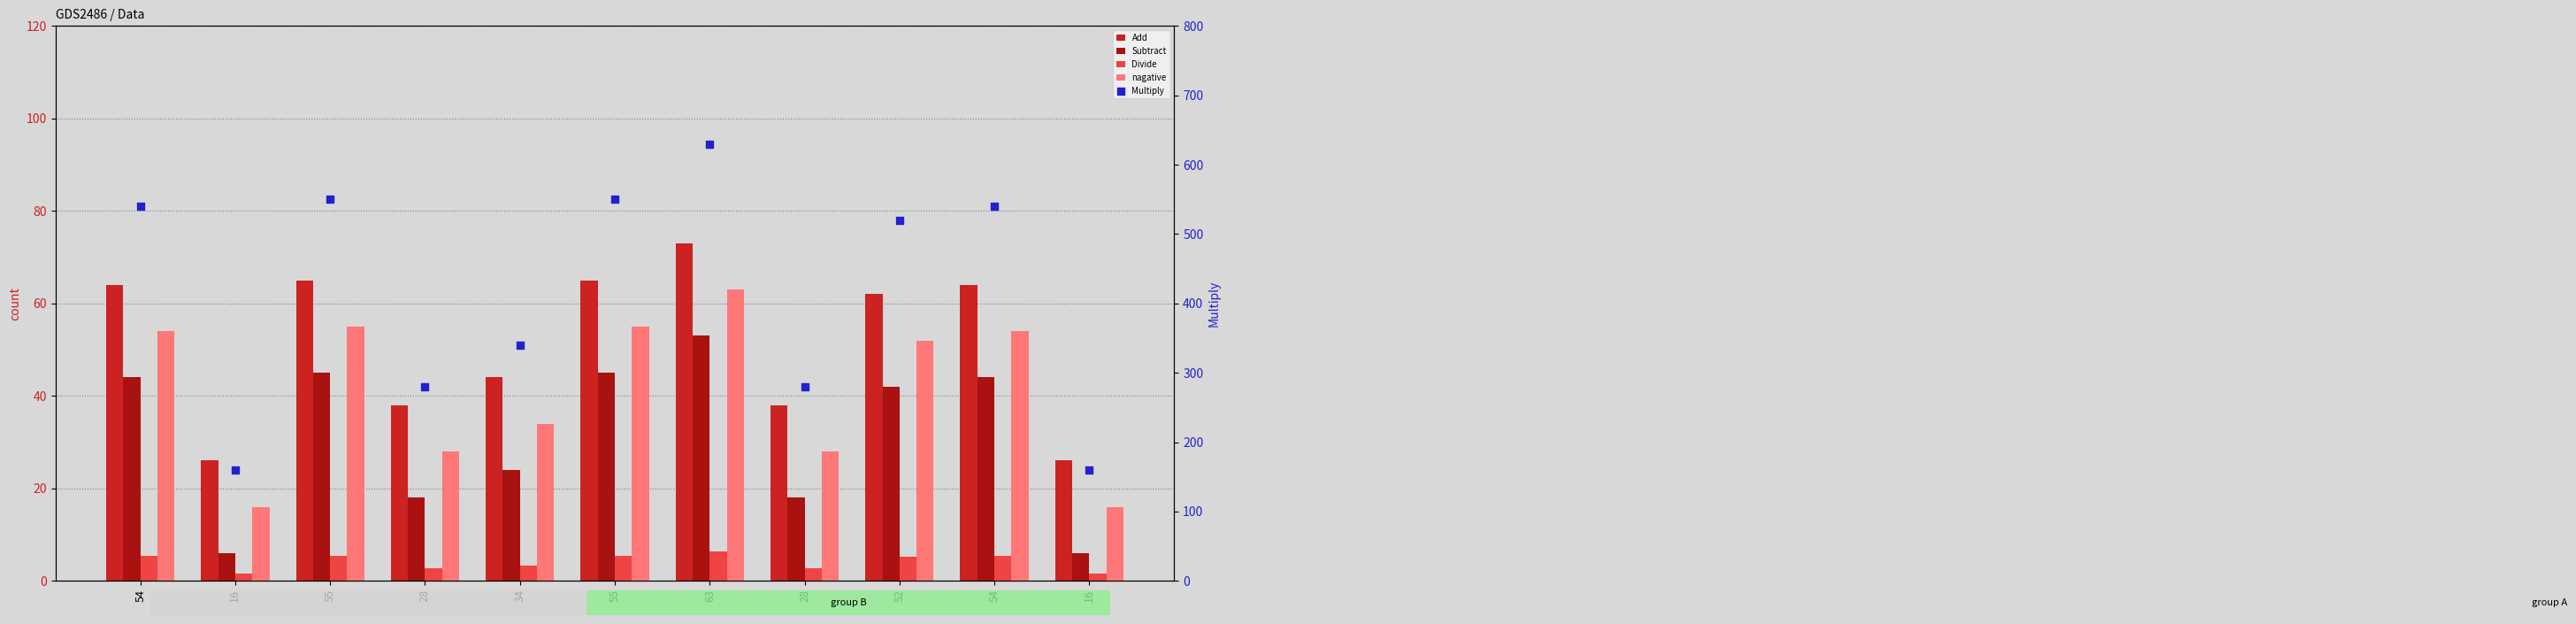

At which category is the sum across all series the highest?

63